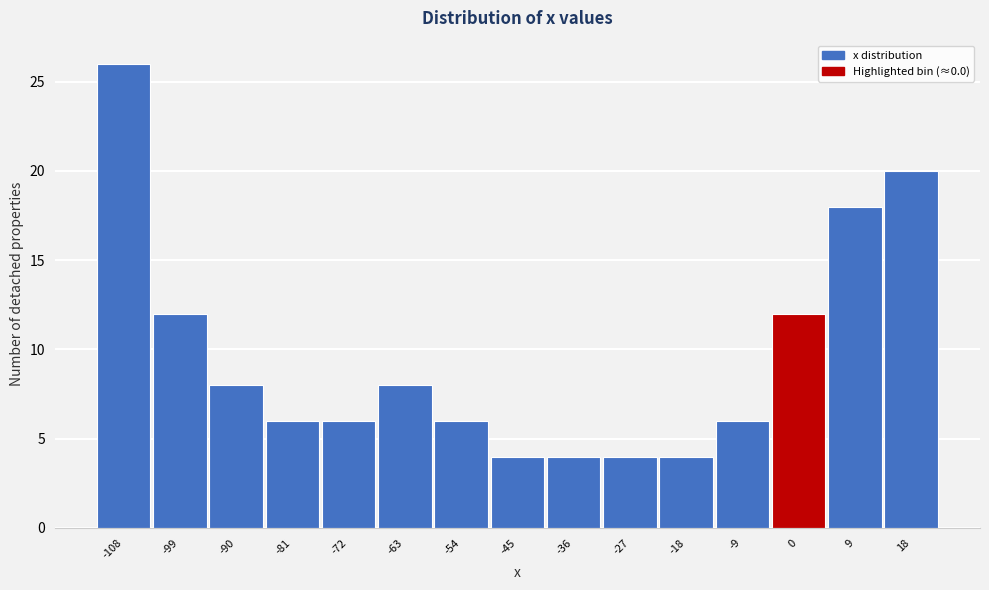

Reading left to right, transcribe this chart: for each bar, give the range it covers on the x-axis and its height. Neither the bar edges nor the heights are printed on the chart, so give them approximately, as read against the axes.

-113 to -104: 26
-104 to -95: 12
-95 to -86: 8
-86 to -77: 6
-77 to -68: 6
-68 to -59: 8
-59 to -50: 6
-50 to -41: 4
-41 to -31: 4
-31 to -22: 4
-22 to -13: 4
-13 to -4: 6
-4 to 5: 12
5 to 14: 18
14 to 23: 20